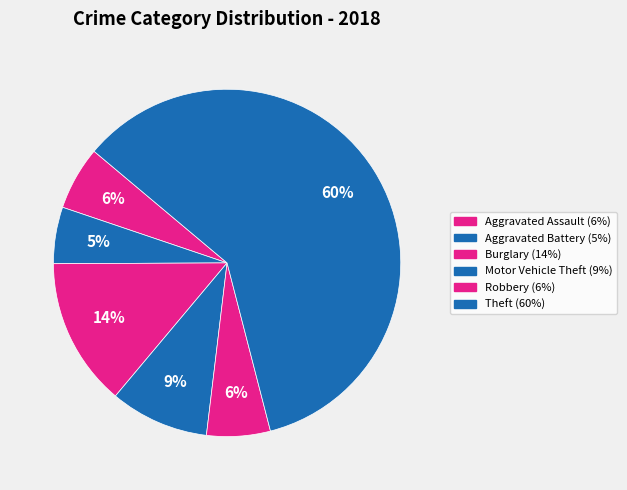

Which category accounts for the majority?

Theft